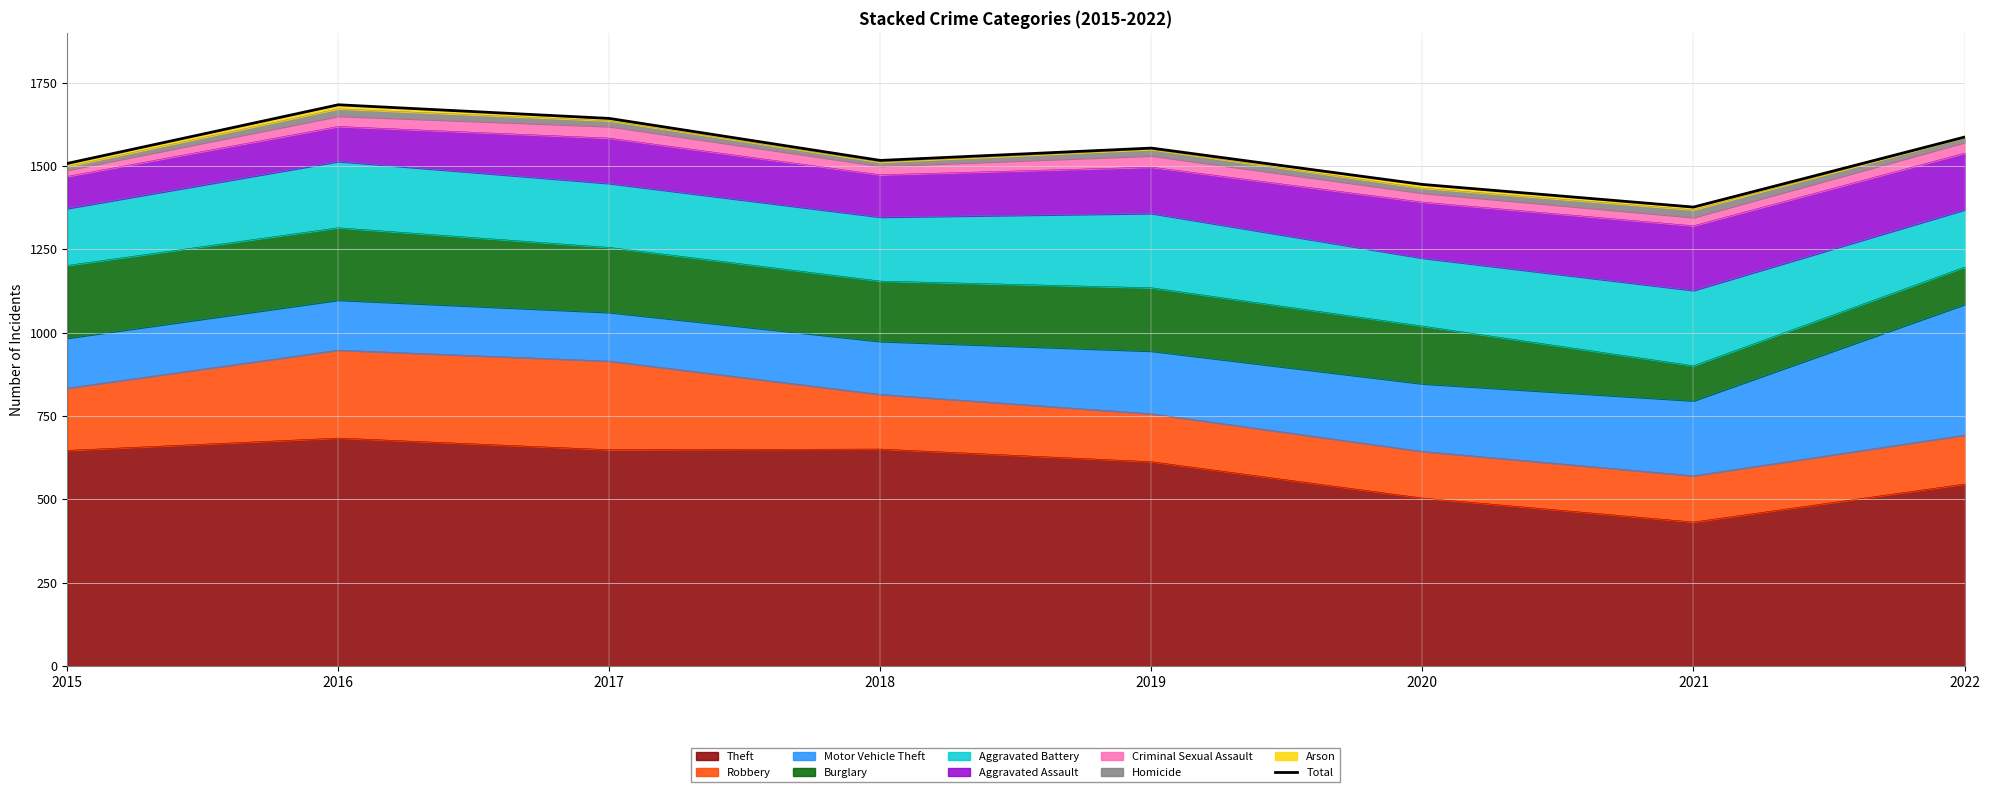

What is the value of the 6th point from the left?

1445